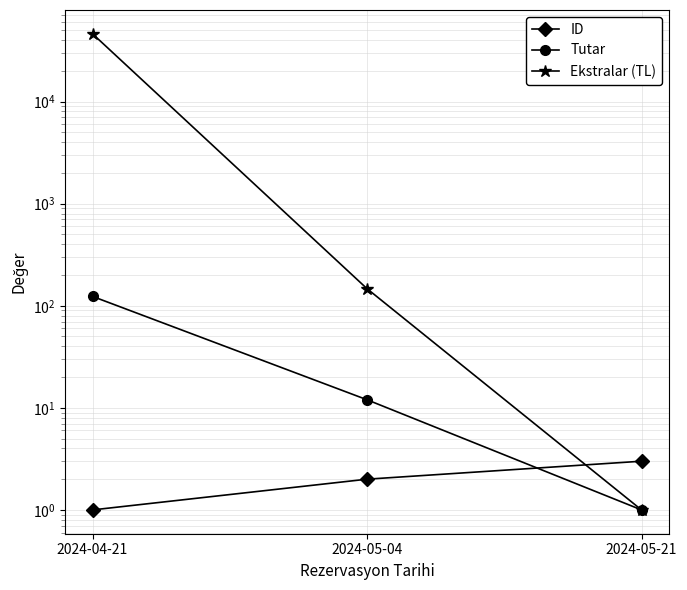

List the labels in order of Ekstralar (TL) value, largest first.

2024-04-21, 2024-05-04, 2024-05-21